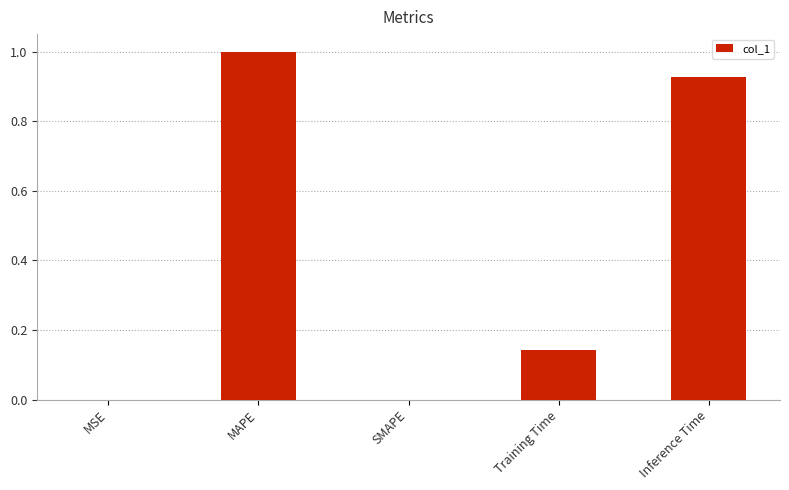

What is the greatest value displayed?

1.0